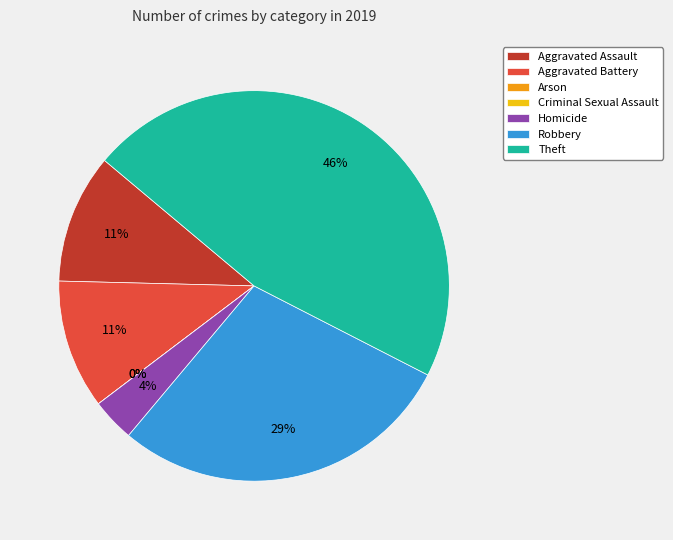

How many slices are in this pie chart?

7